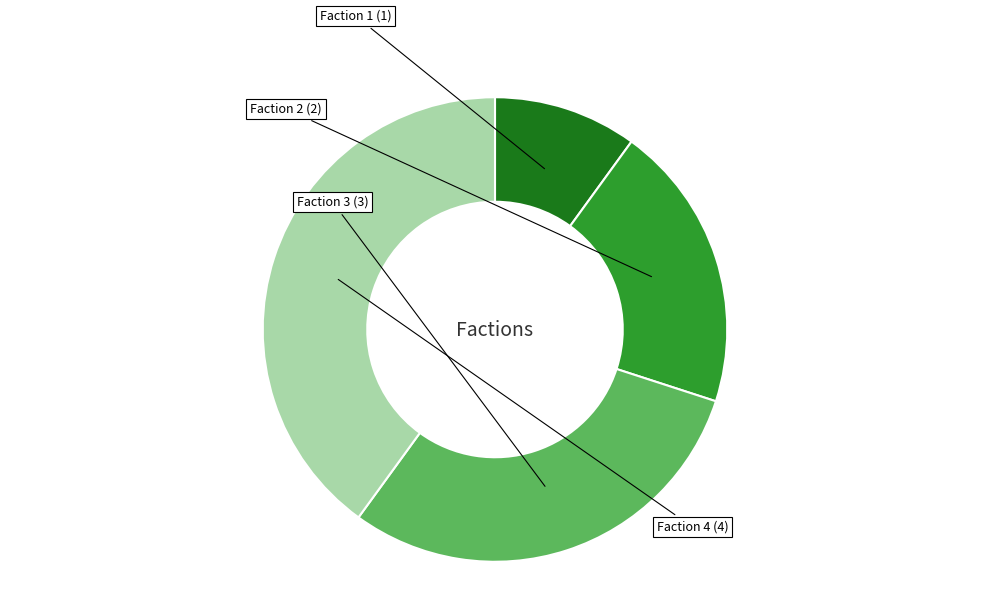

Is there a majority slice in this chart?

No